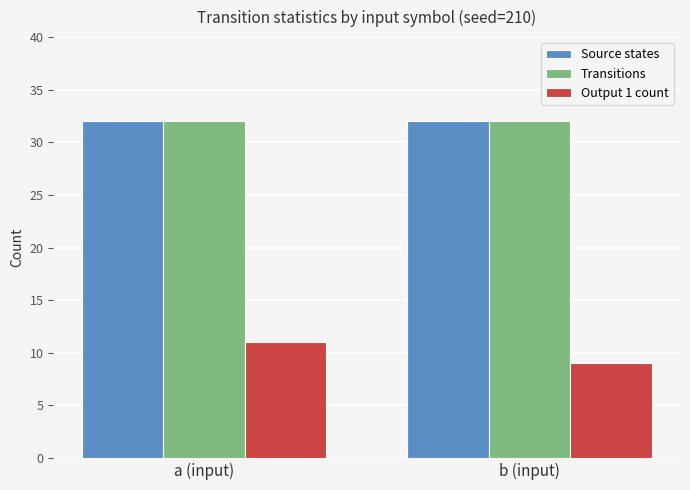

What are all the series names shown in the legend?

Source states, Transitions, Output 1 count